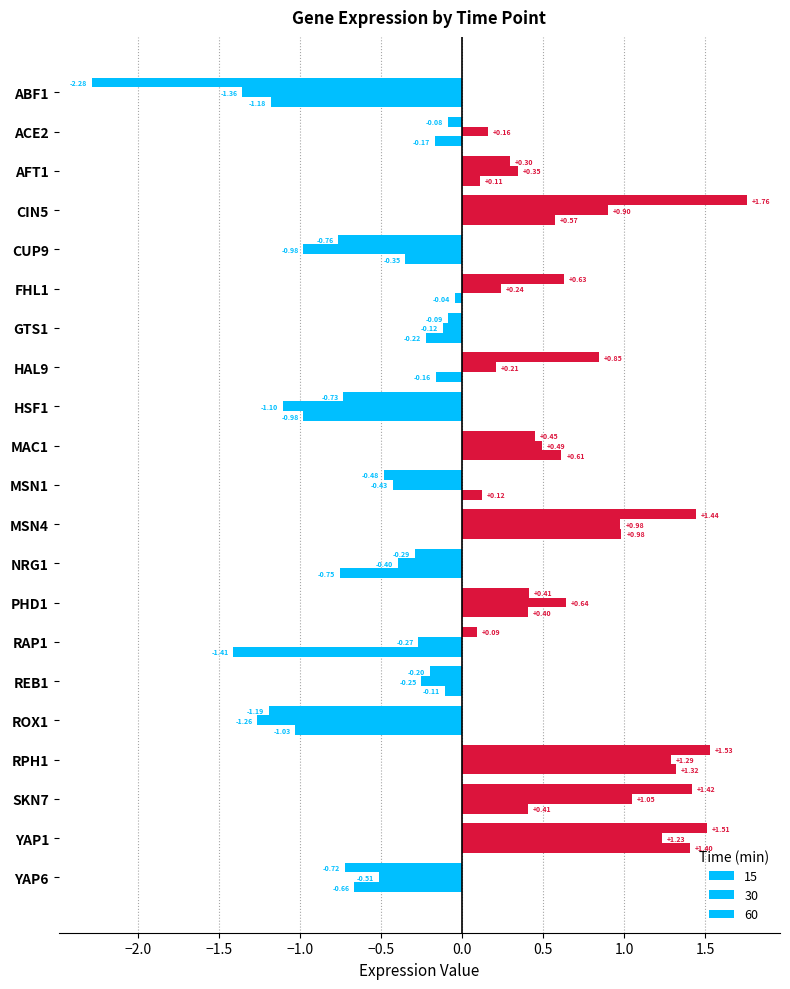

Count the number of categories in the chart.

21